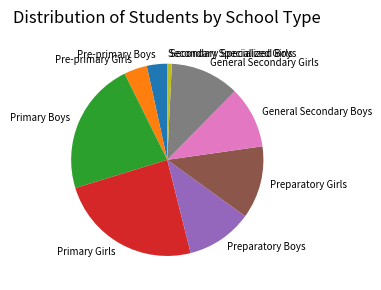

Between Secondary Specialized Boys and Preparatory Girls, which is larger?

Preparatory Girls